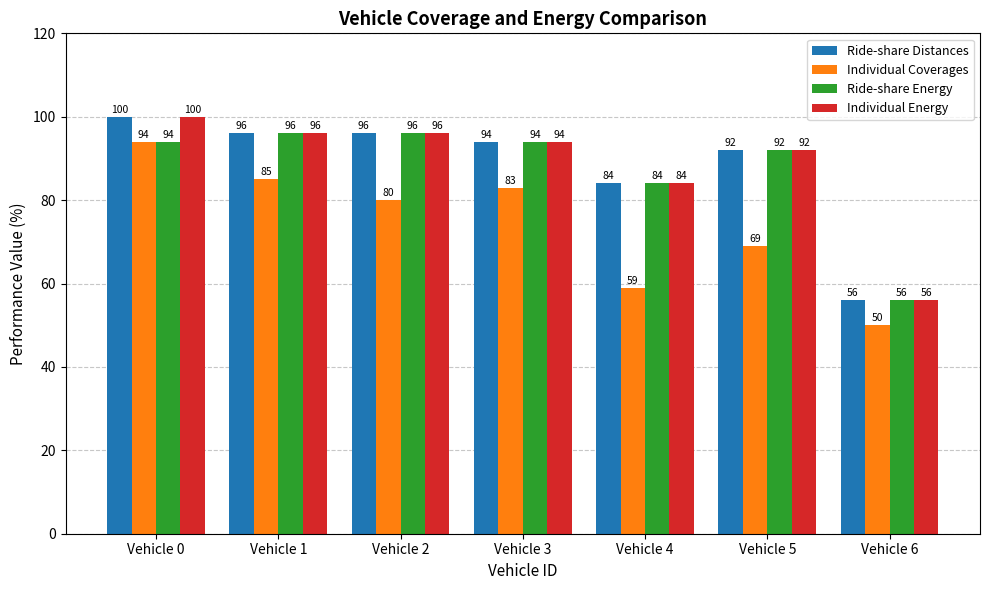

Are the bars horizontal?

No